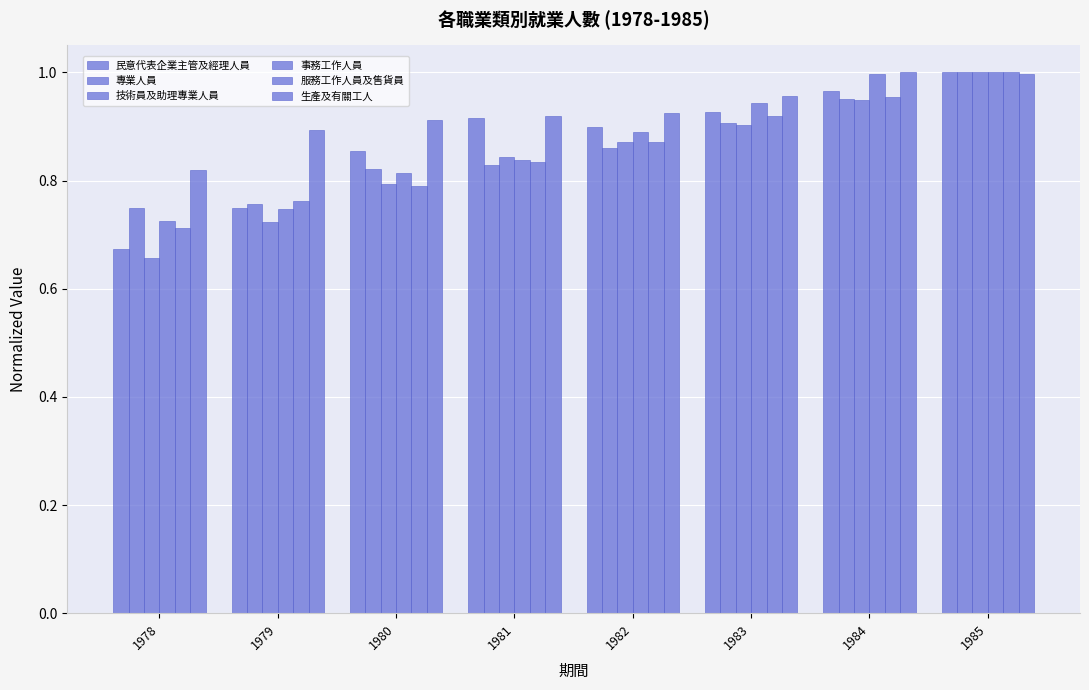

What is the minimum value shown in the chart?

0.7